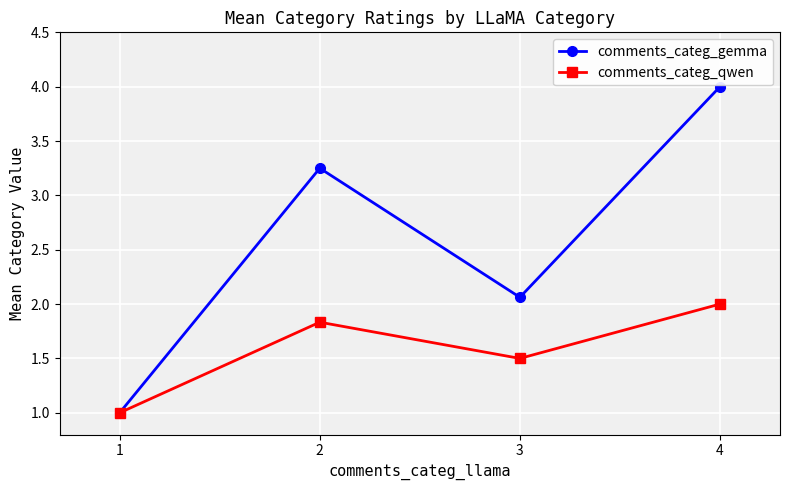

The value of comments_categ_qwen at 3 is 0.6. True or false?

False